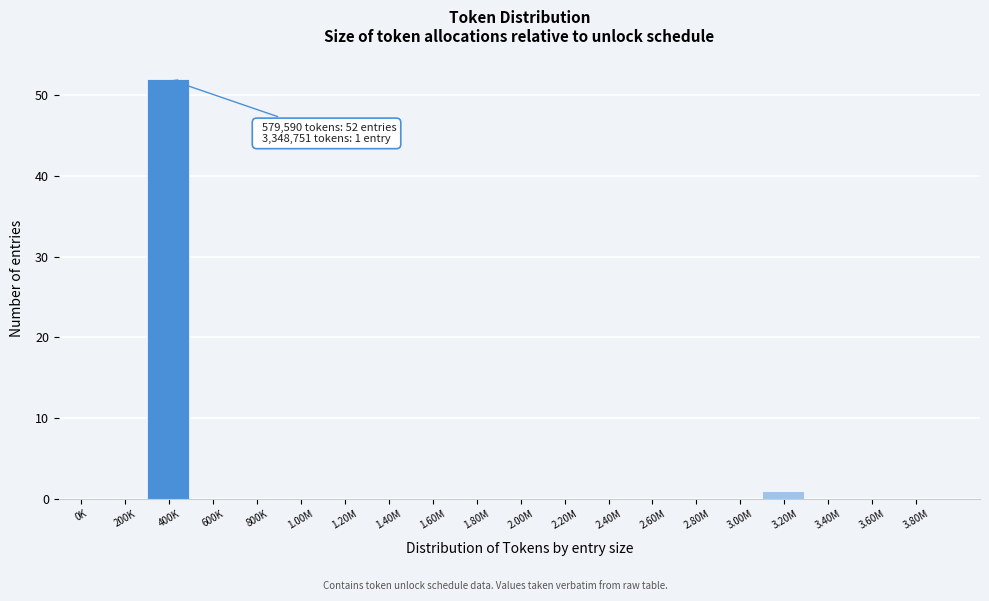

Reading left to right, transcribe all the data shown in this chart.

0K=0	200K=0	400K=52	600K=0	800K=0	1.00M=0	1.20M=0	1.40M=0	1.60M=0	1.80M=0	2.00M=0	2.20M=0	2.40M=0	2.60M=0	2.80M=0	3.00M=0	3.20M=1	3.40M=0	3.60M=0	3.80M=0